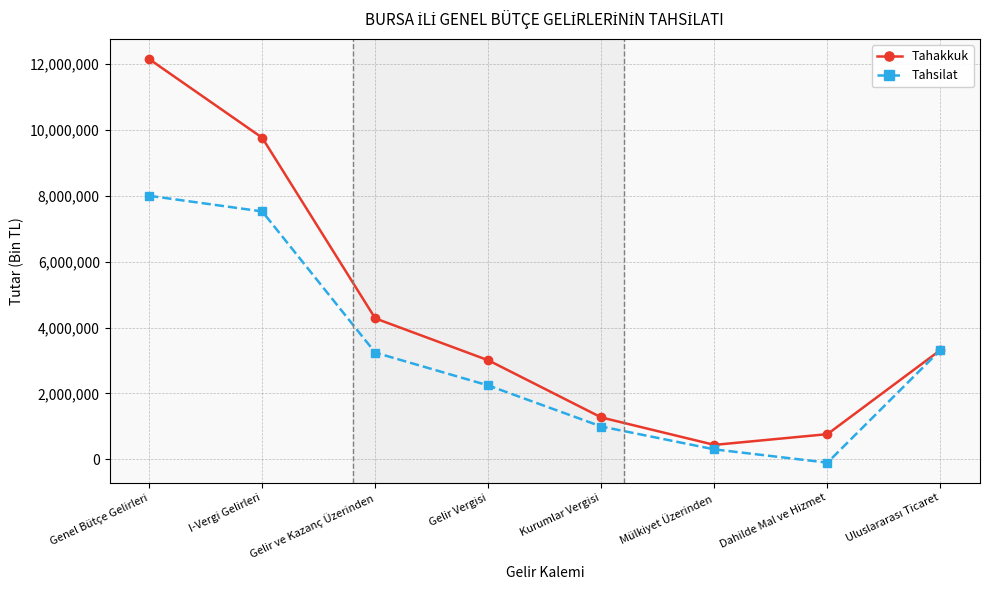

The Tahakkuk series shows 1271640 at Kurumlar Vergisi. True or false?

True